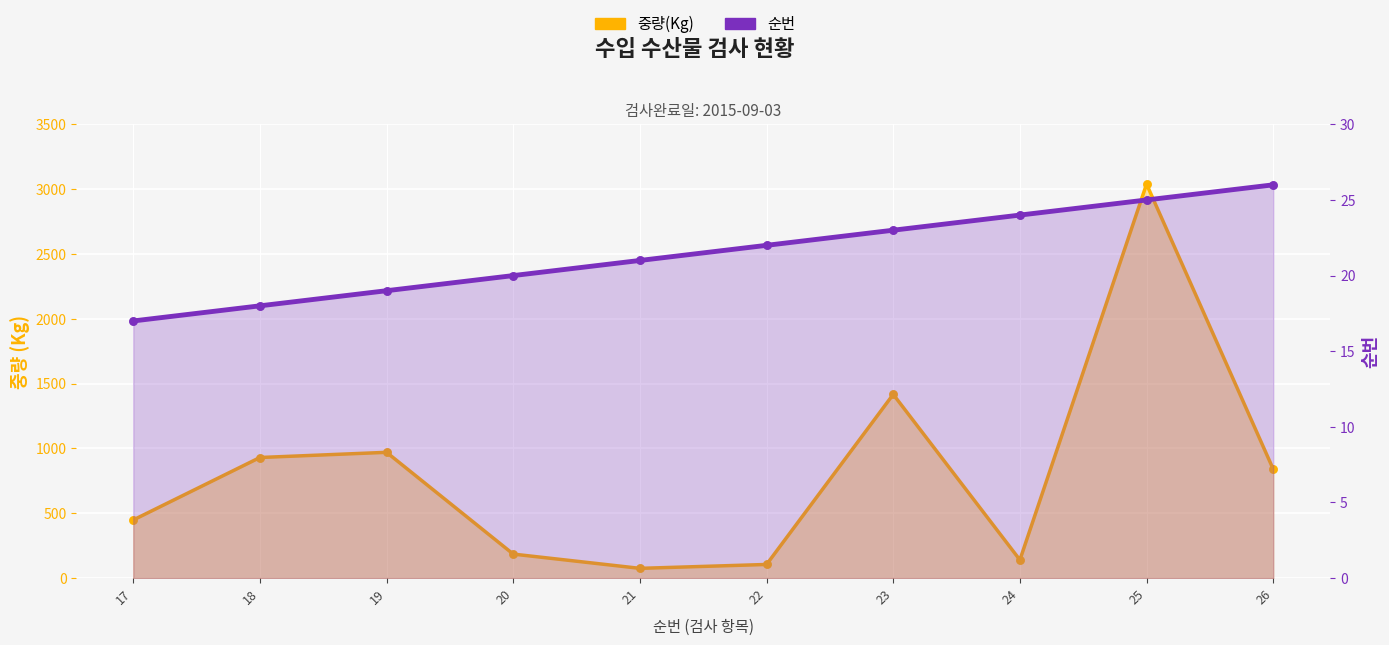

At how many categories does at least one series exceed 151?

7